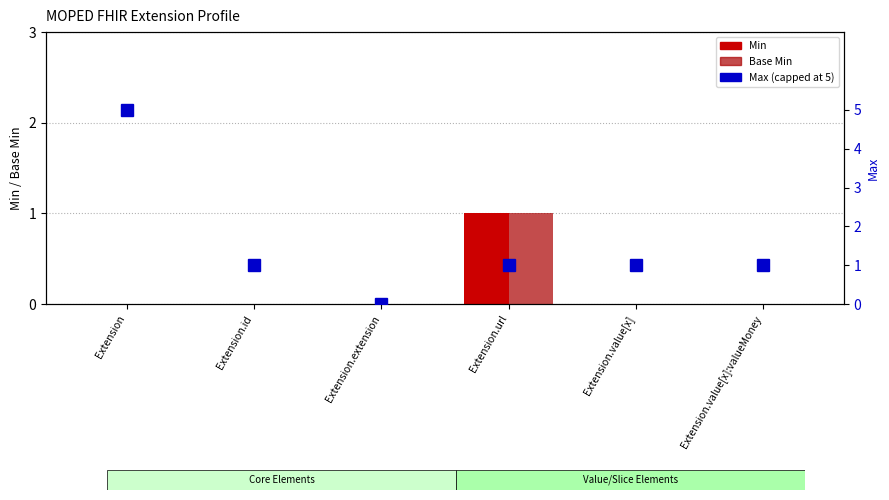

Reading left to right, transcribe all the data shown in this chart.

Min: 0	0	0	1	0	0
Base Min: 0	0	0	1	0	0
Max (capped): 5	1	0	1	1	1